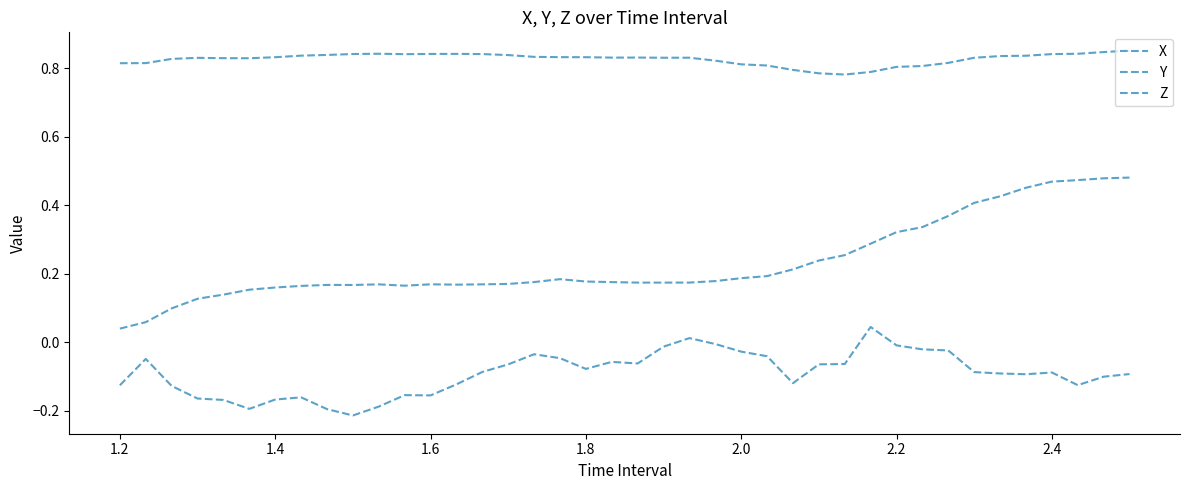

Does the chart display data point markers on the line(s)?

No